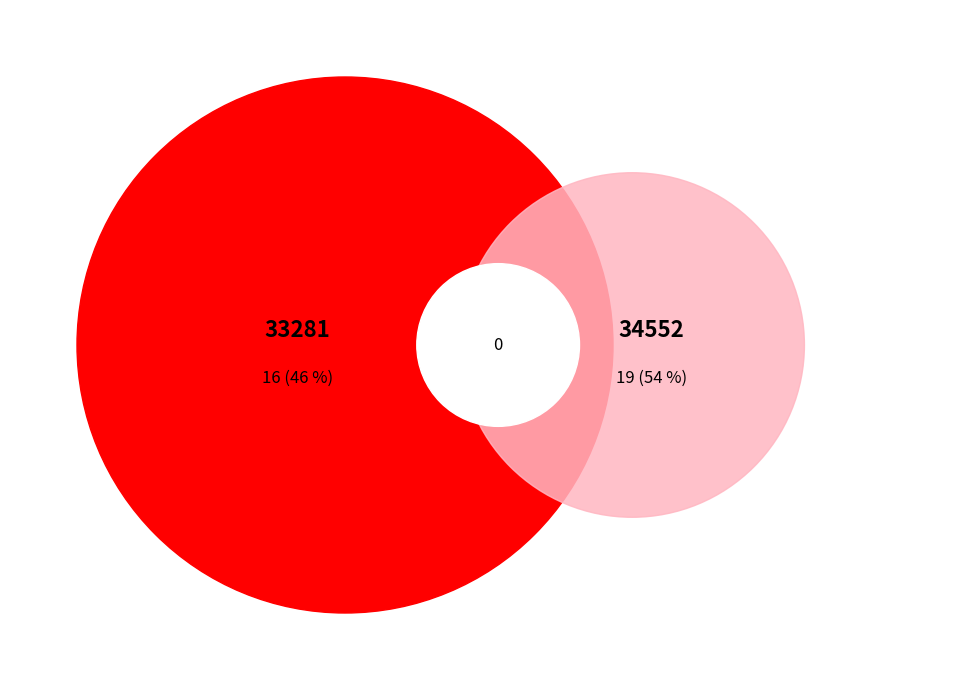

What percentage is the 33281 slice, to the nearest percent?

46%